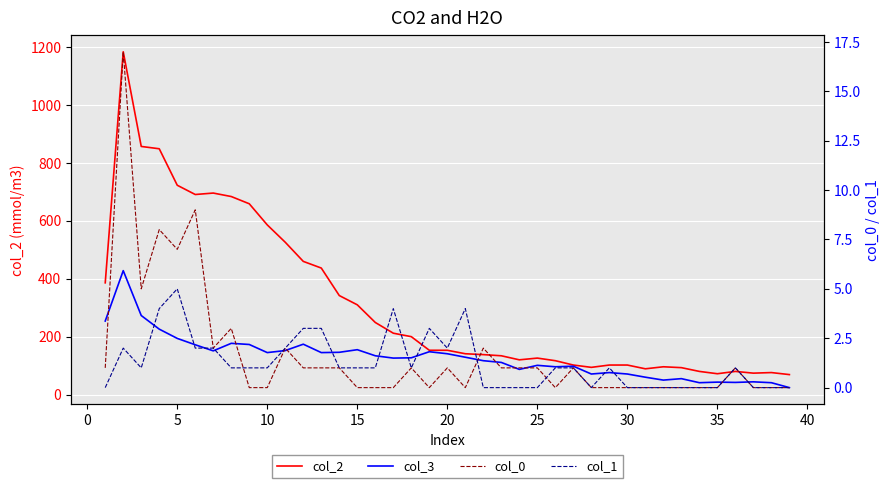

How many intersections are there between col_0 and col_1?

3